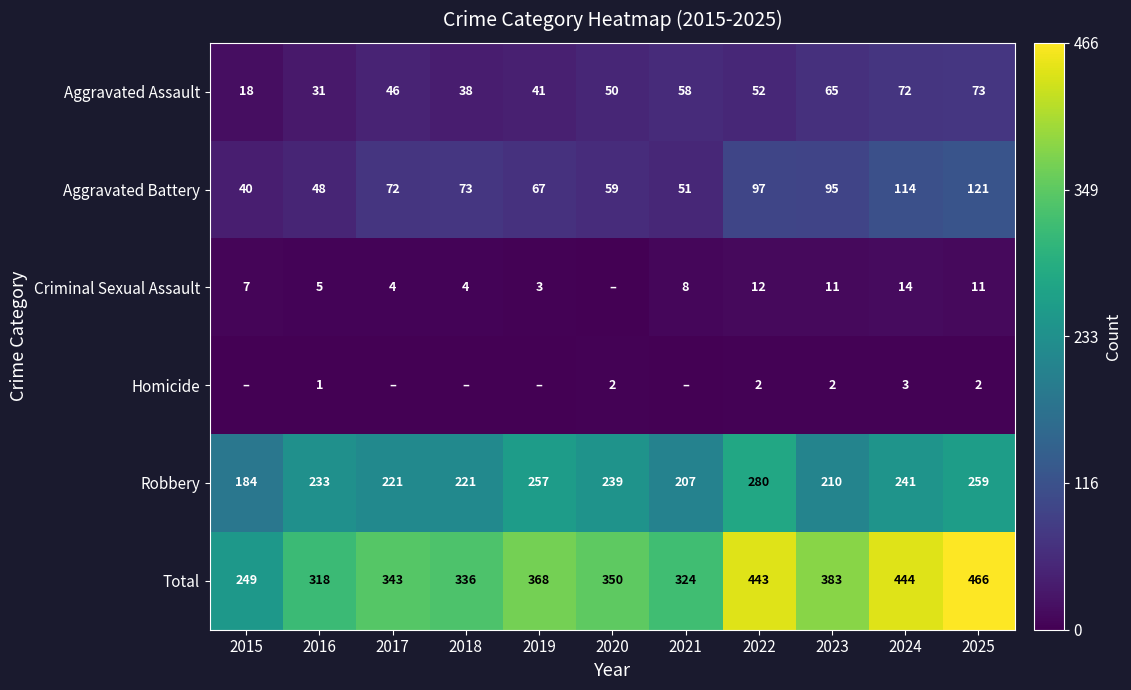

Rank the series at 2023 from highest to lowest value.

Total, Robbery, Aggravated Battery, Aggravated Assault, Criminal Sexual Assault, Homicide